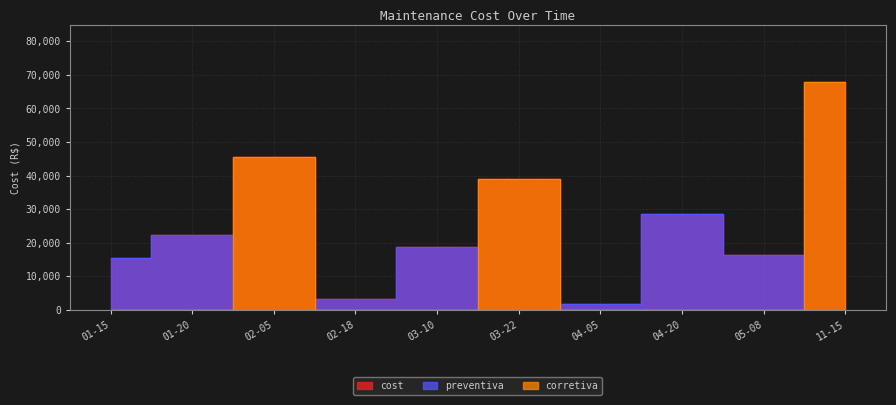

What position from the left is 01-15?

1